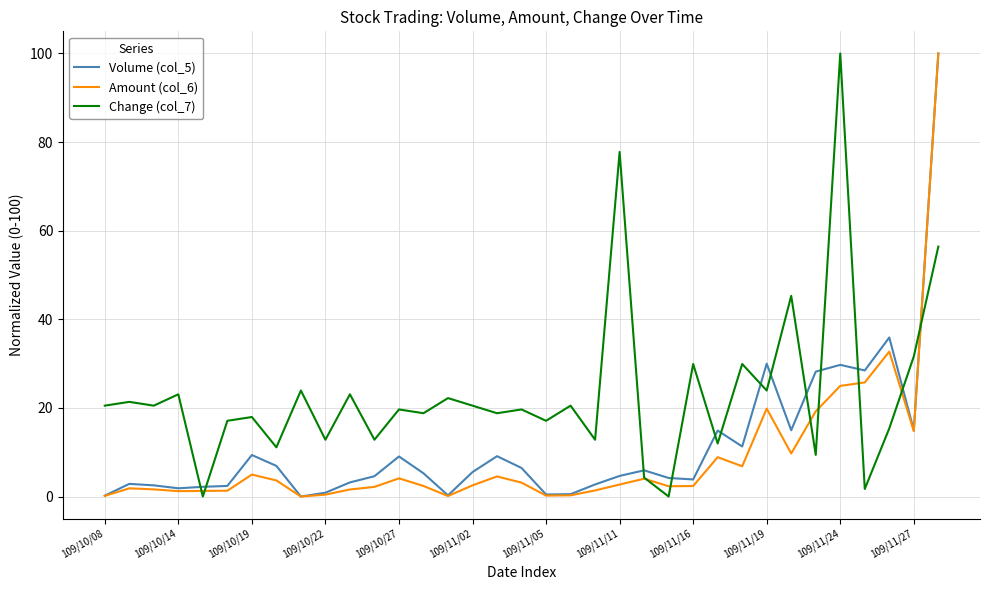

What is the maximum value shown in the chart?

100.0